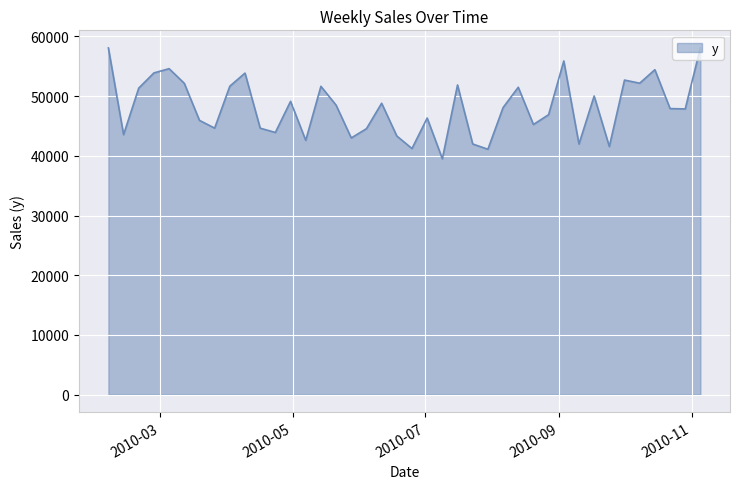

What is the minimum value shown in the chart?

39509.6